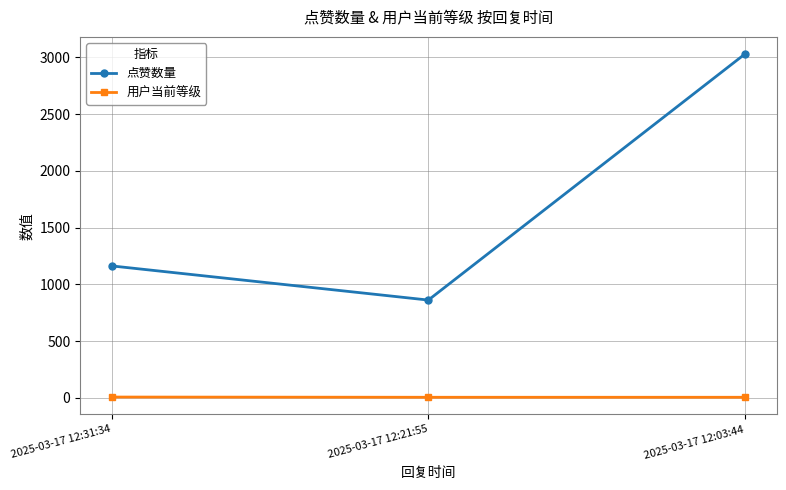

Which series changed the most between 2025-03-17 12:31:34 and 2025-03-17 12:03:44?

点赞数量